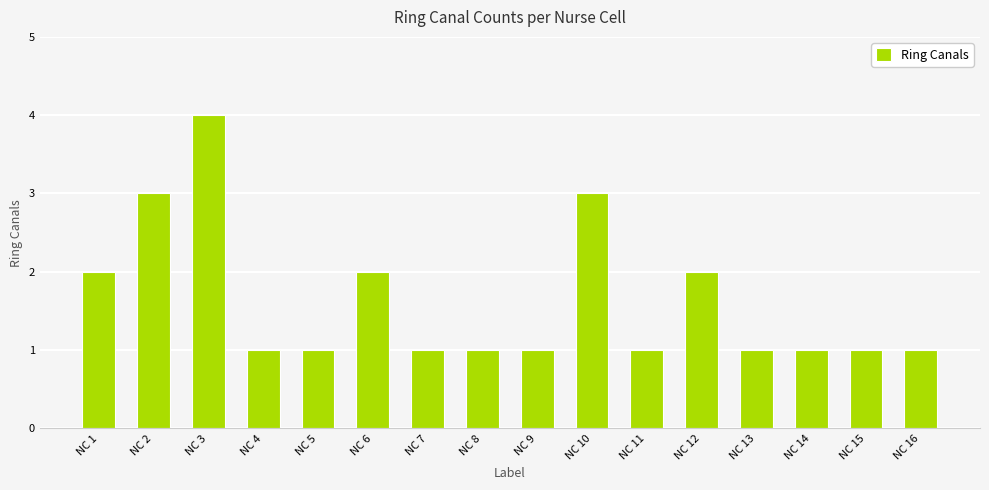

What is the sum of all values?

26